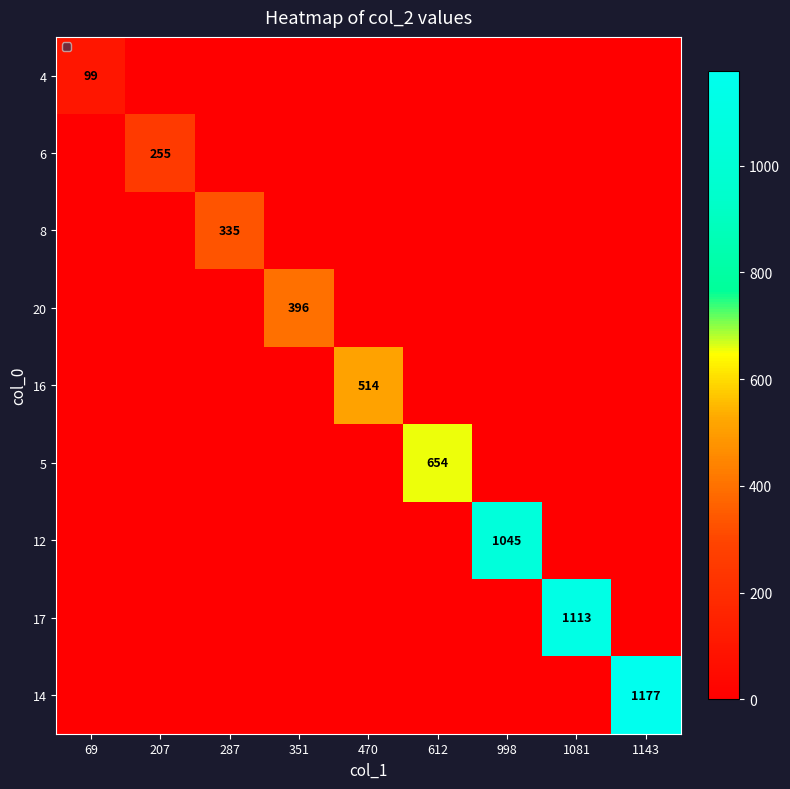

Which series has the largest range (max minus min)?

14